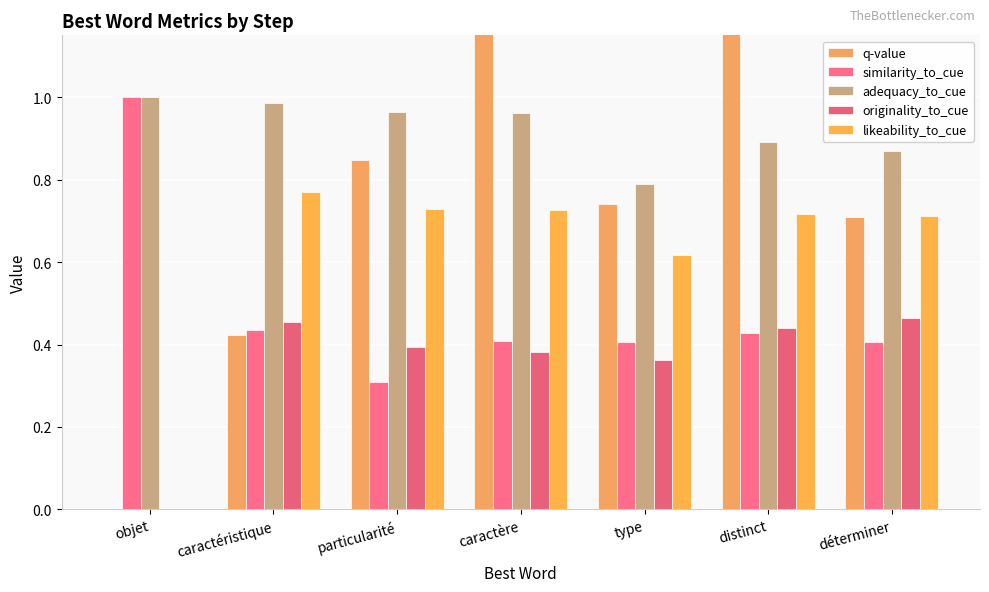

Reading left to right, what are all the values shown in this chart?

q-value: objet=0.0	caractéristique=0.4	particularité=0.8	caractère=1.3	type=0.7	distinct=1.2	déterminer=0.7
similarity_to_cue: objet=1.0	caractéristique=0.4	particularité=0.3	caractère=0.4	type=0.4	distinct=0.4	déterminer=0.4
adequacy_to_cue: objet=1.0	caractéristique=1.0	particularité=1.0	caractère=1.0	type=0.8	distinct=0.9	déterminer=0.9
originality_to_cue: objet=0.0	caractéristique=0.5	particularité=0.4	caractère=0.4	type=0.4	distinct=0.4	déterminer=0.5
likeability_to_cue: objet=0.0	caractéristique=0.8	particularité=0.7	caractère=0.7	type=0.6	distinct=0.7	déterminer=0.7